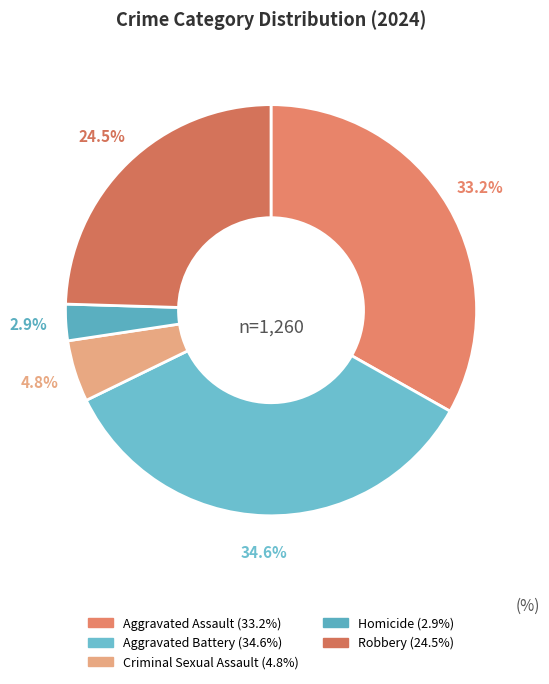

To the nearest percent, what is the average slice percentage?

20%